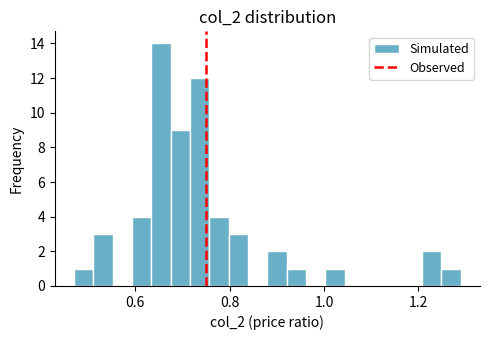

Around what value on the x-axis is the tallest bar? Give the approximate position of its centre, as read against the axis.

0.66